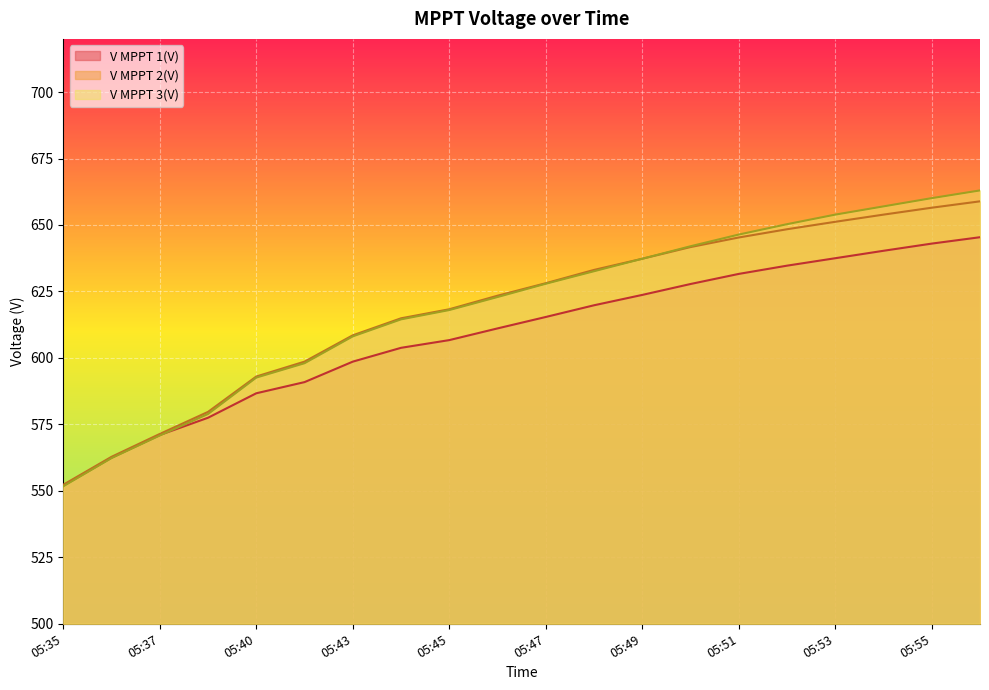

Reading right to left, extract all data points from this chart.

V MPPT 1(V): 645.4	643.0	640.3	637.5	634.7	631.6	627.8	623.7	619.8	615.4	611.1	606.7	603.8	598.6	590.9	586.7	577.5	571.0	562.5	552.0
V MPPT 2(V): 658.9	656.5	653.9	651.2	648.4	645.3	641.7	637.3	633.1	628.1	623.4	618.3	614.9	608.5	598.6	593.0	579.7	571.4	562.8	552.3
V MPPT 3(V): 663.0	660.1	657.0	653.9	650.3	646.4	642.0	637.3	632.6	627.9	622.9	618.0	614.5	608.1	598.0	592.6	578.9	570.8	562.3	551.7